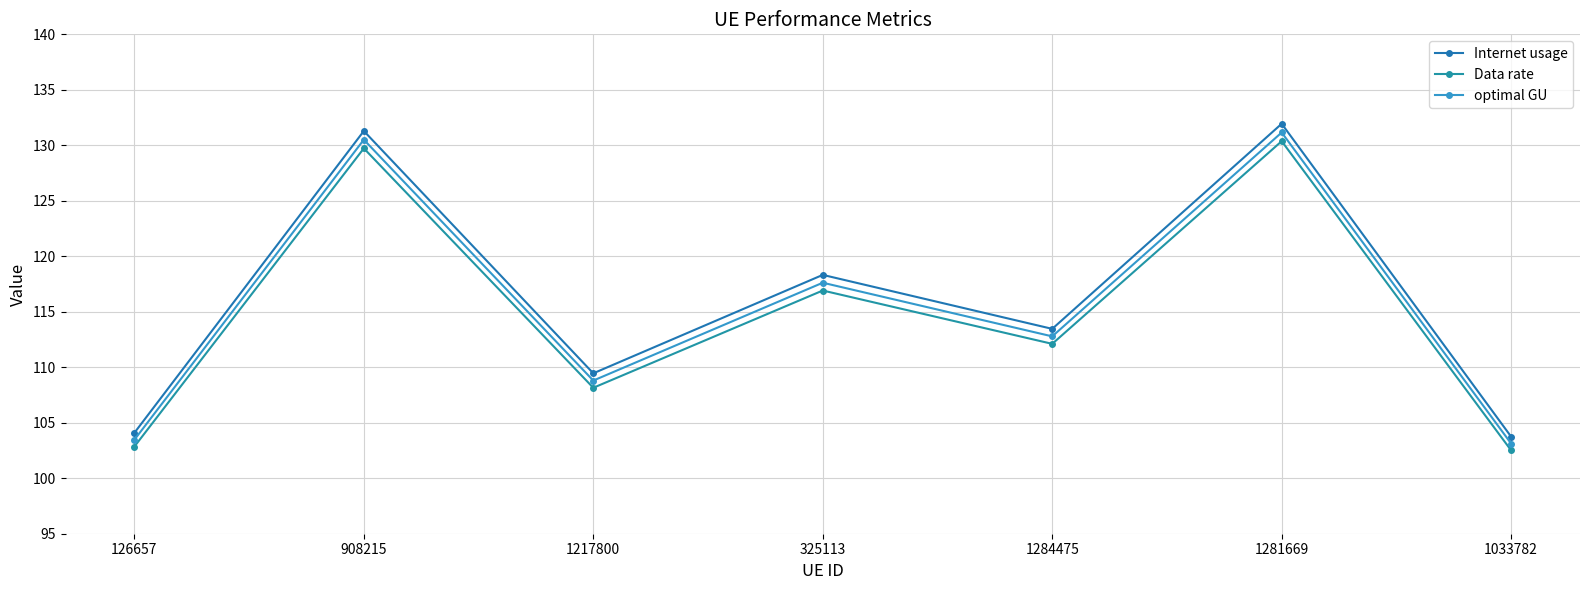

What is the average value of the optimal GU series?

115.3